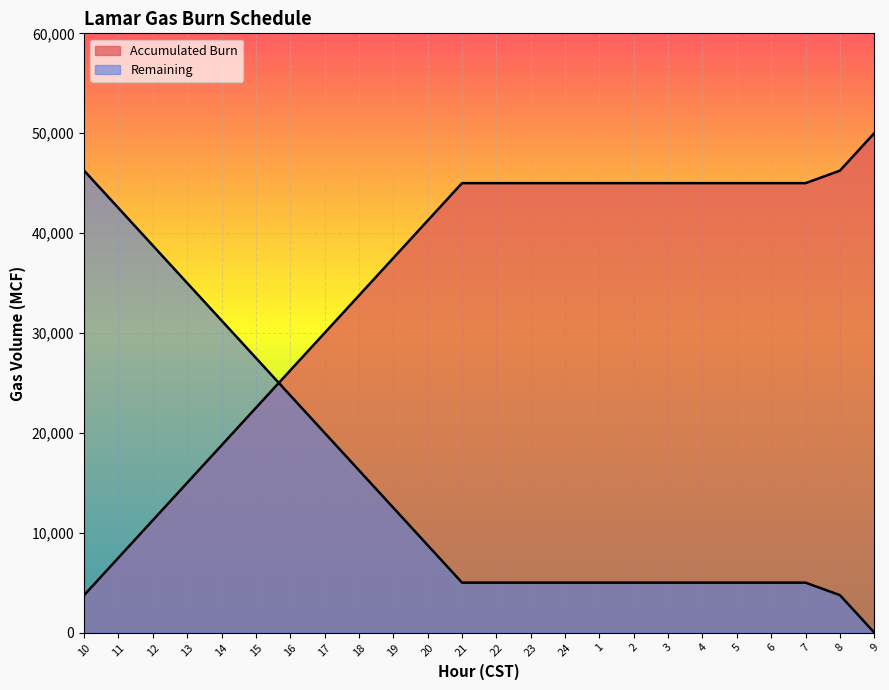

What is the label of the 16th point from the left?

1